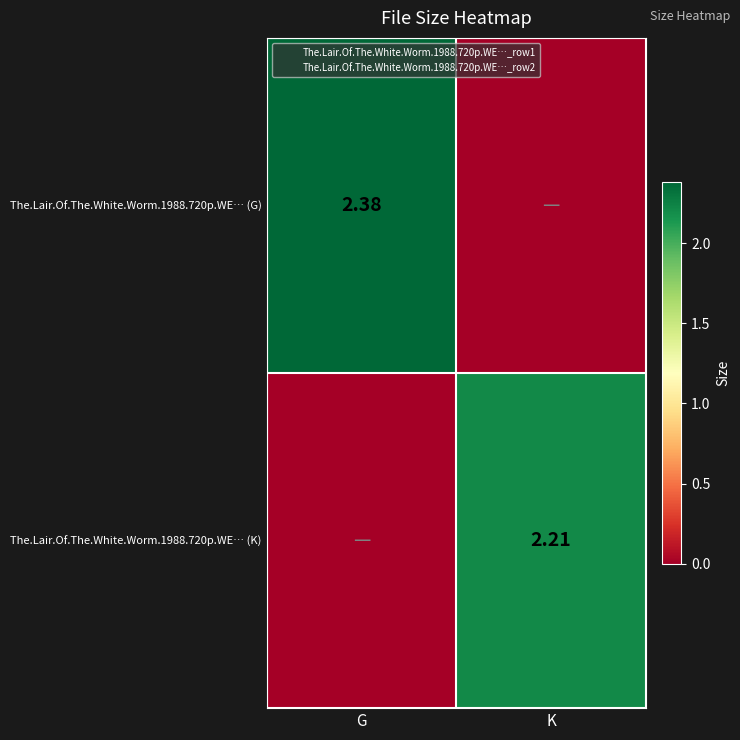

Is it true that The.Lair.Of.The.White.Worm.1988.720p.WE… (K) equals 1.5 at G?

False